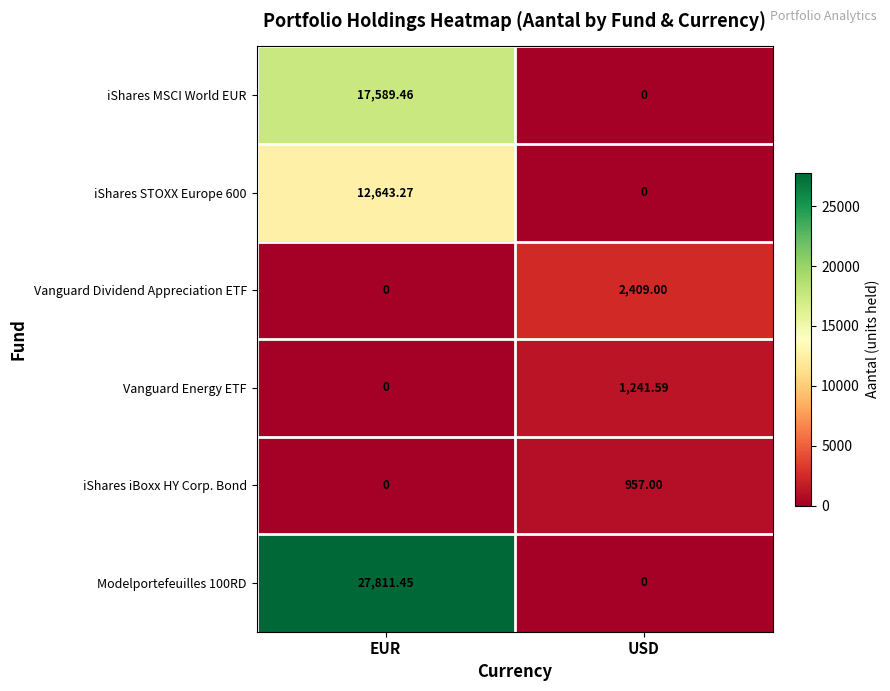

At which label does iShares STOXX Europe 600 first exceed 12643?

EUR